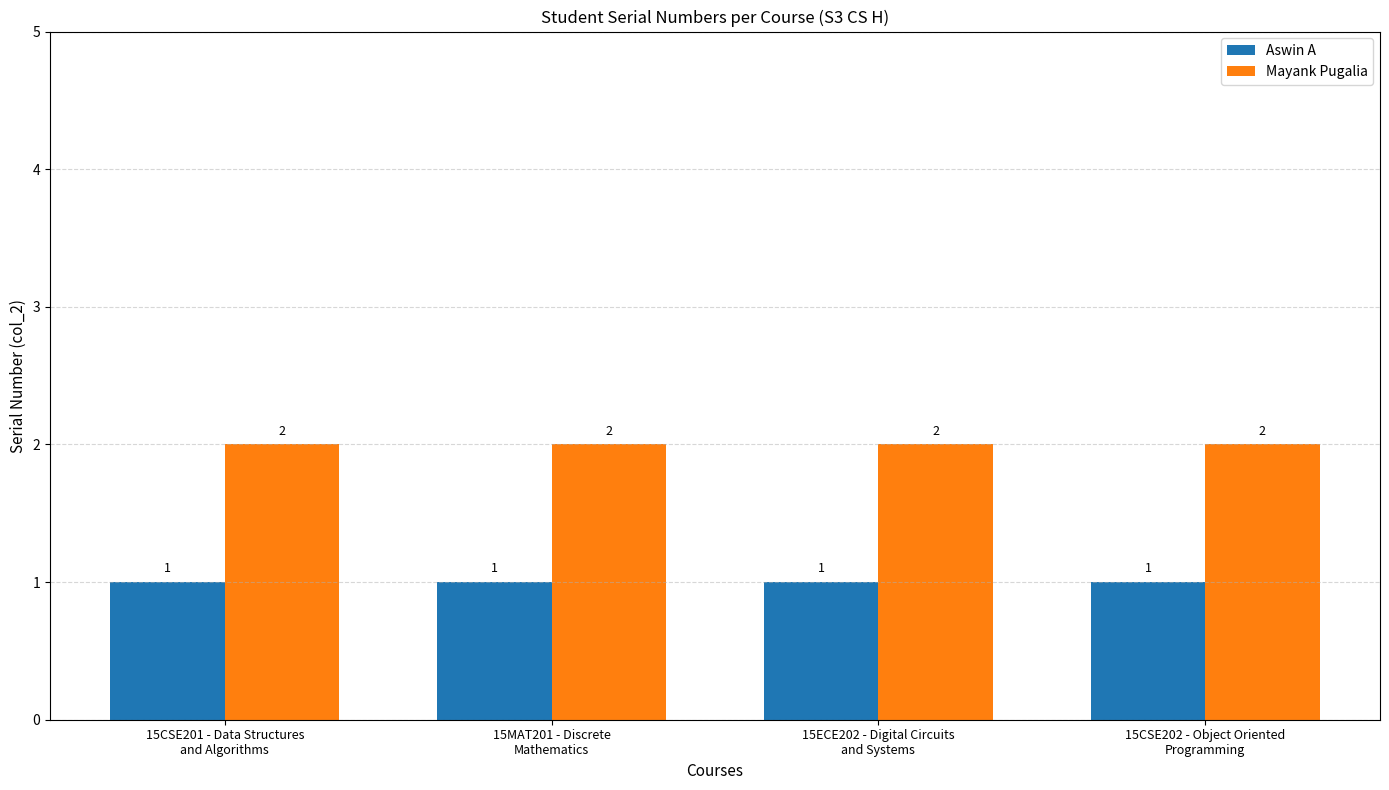

What is the minimum value for Mayank Pugalia?

2